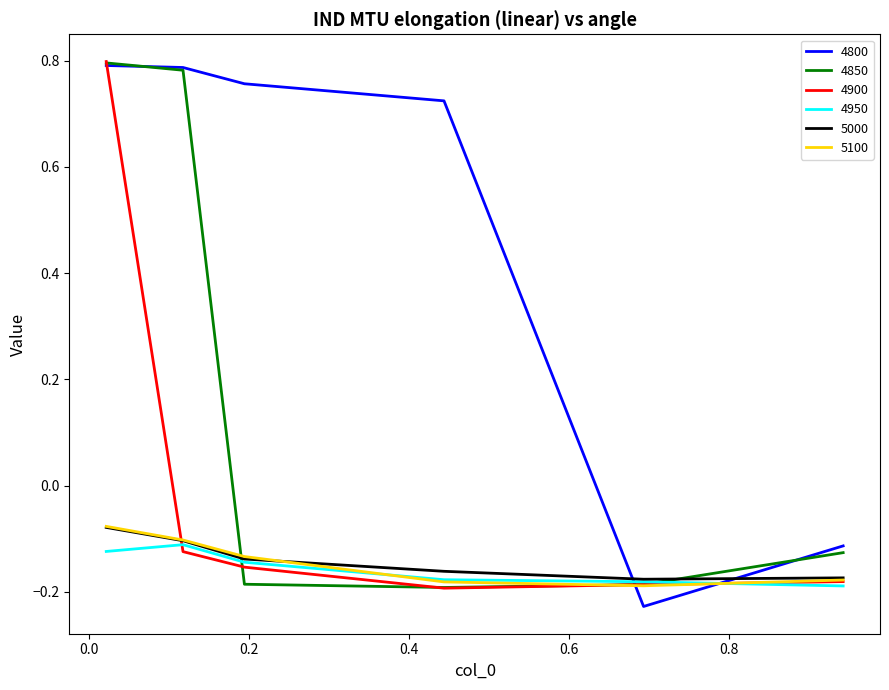

How many intersections are there between 5000 and 4800?

2